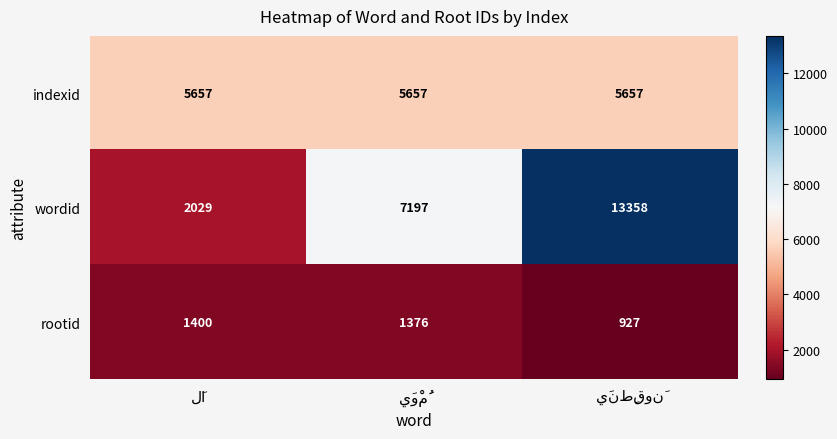

Which series has the widest spread of values?

wordid